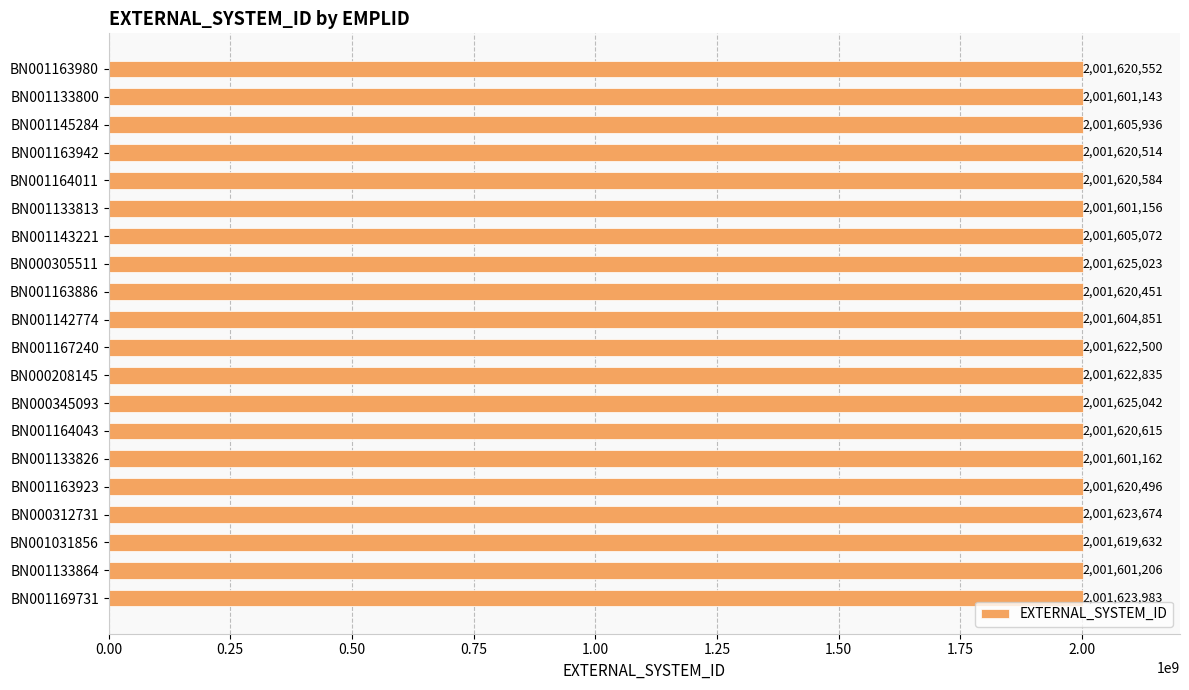

Reading bottom to top, extract all data points from this chart.

2001623983	2001601206	2001619632	2001623674	2001620496	2001601162	2001620615	2001625042	2001622835	2001622500	2001604851	2001620451	2001625023	2001605072	2001601156	2001620584	2001620514	2001605936	2001601143	2001620552